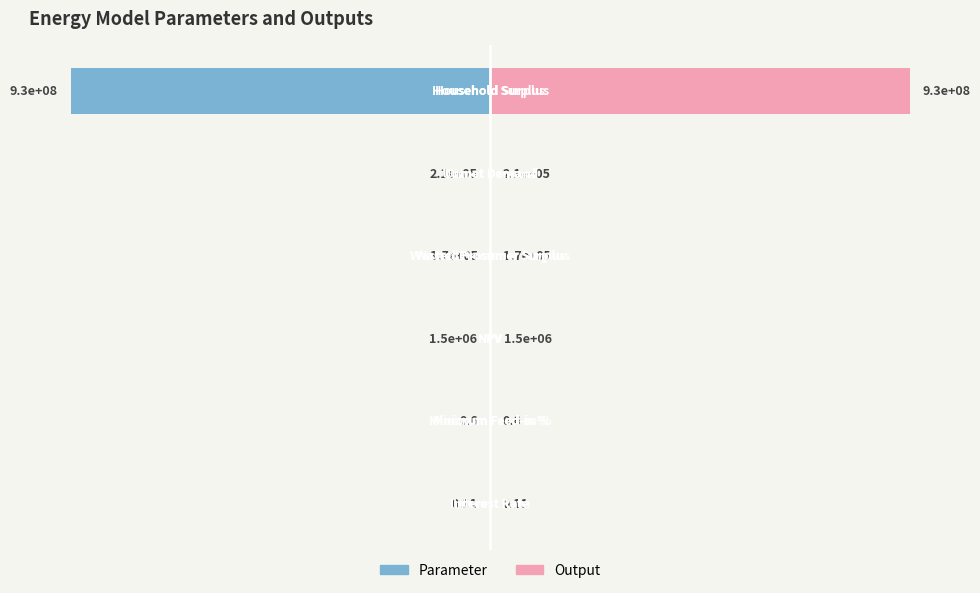

Is it true that Right (Female style) equals 0.0 at 2?

False